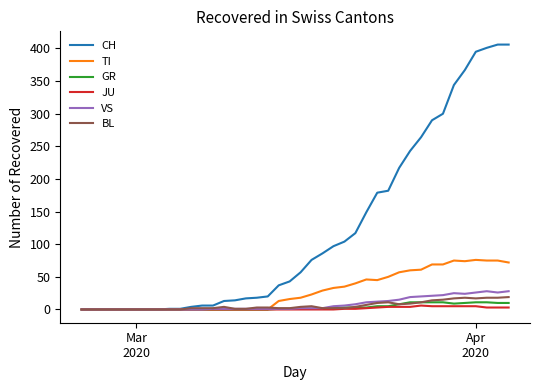

How many lines are shown in the chart?

6